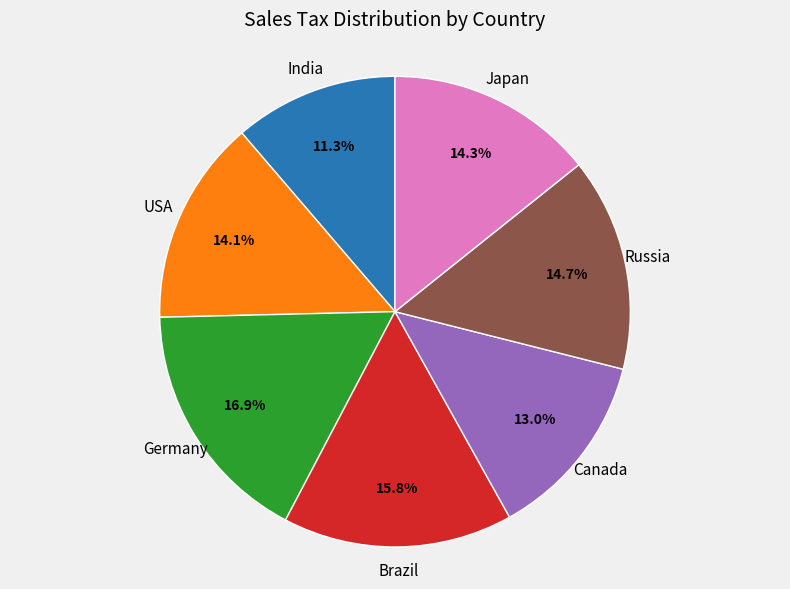

Is there a majority slice in this chart?

No